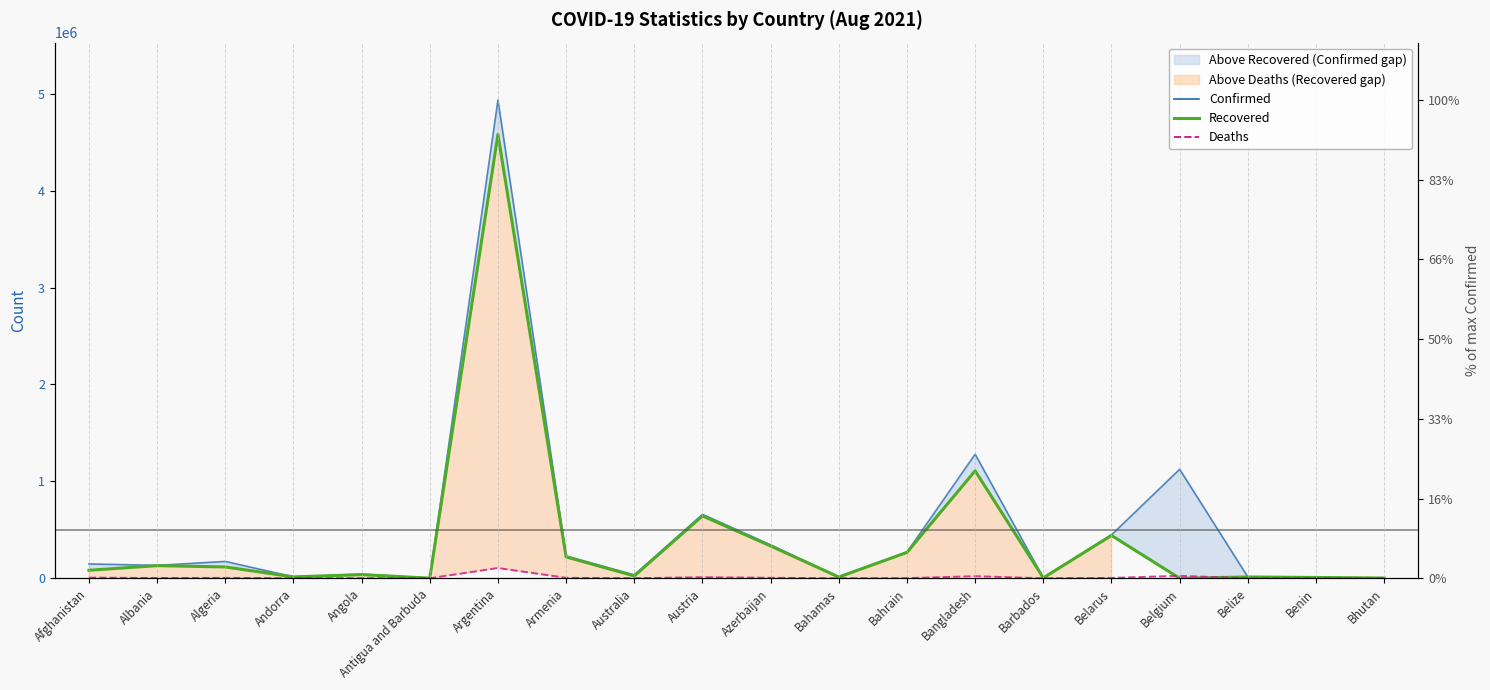

How many series are shown in this chart?

3